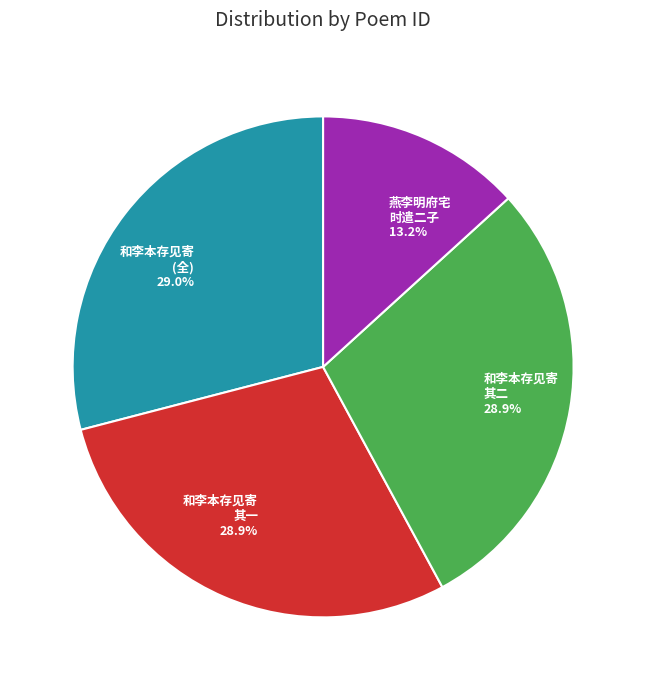

Which category has the smallest portion of the pie?

燕李明府宅 时遣二子 13.2%